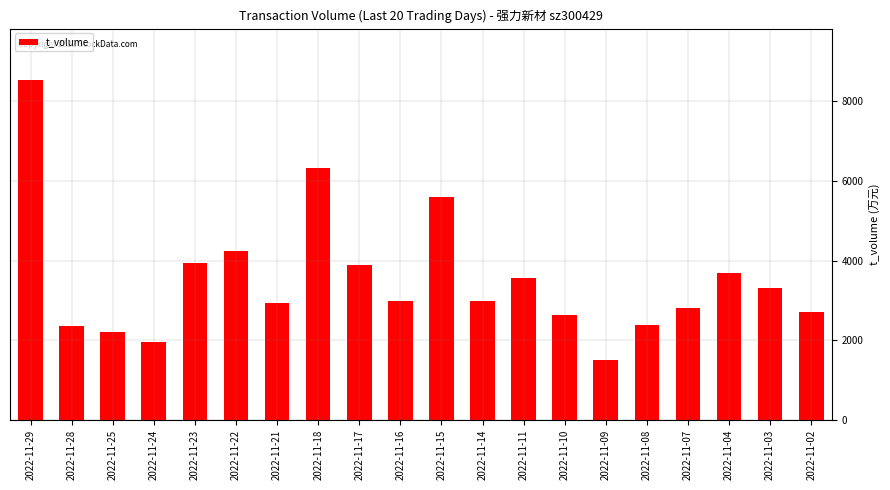

The chart shows a value of 3894 at 2022-11-17. True or false?

True